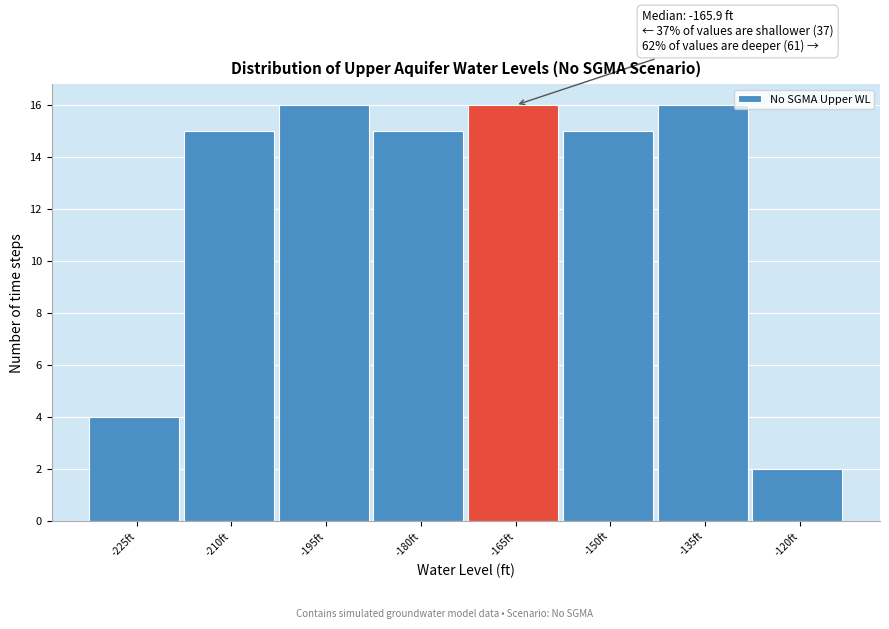

Reading left to right, what are all the values shown in this chart?

-225ft=4	-210ft=15	-195ft=16	-180ft=15	-165ft=16	-150ft=15	-135ft=16	-120ft=2